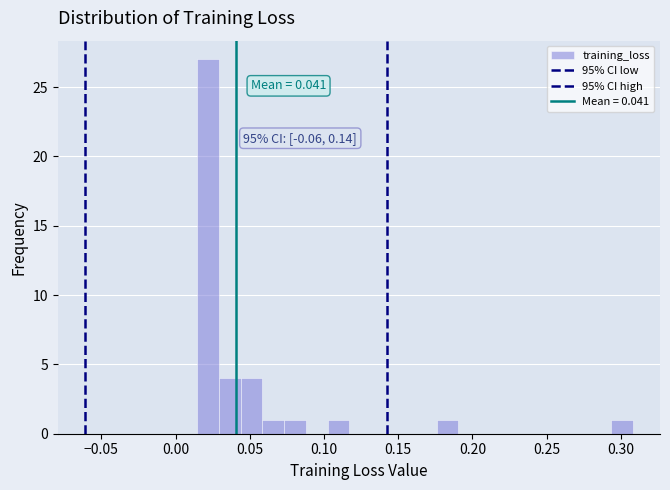

Around what value on the x-axis is the tallest bar? Give the approximate position of its centre, as read against the axis.

0.020